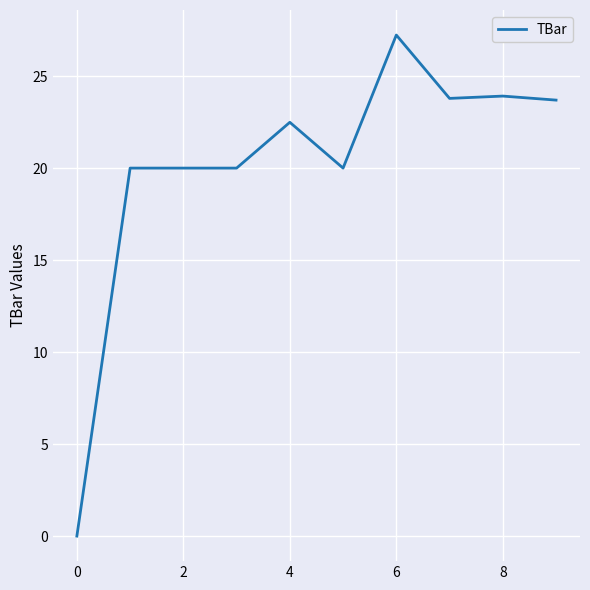

What is the difference between the maximum and minimum values?

27.2